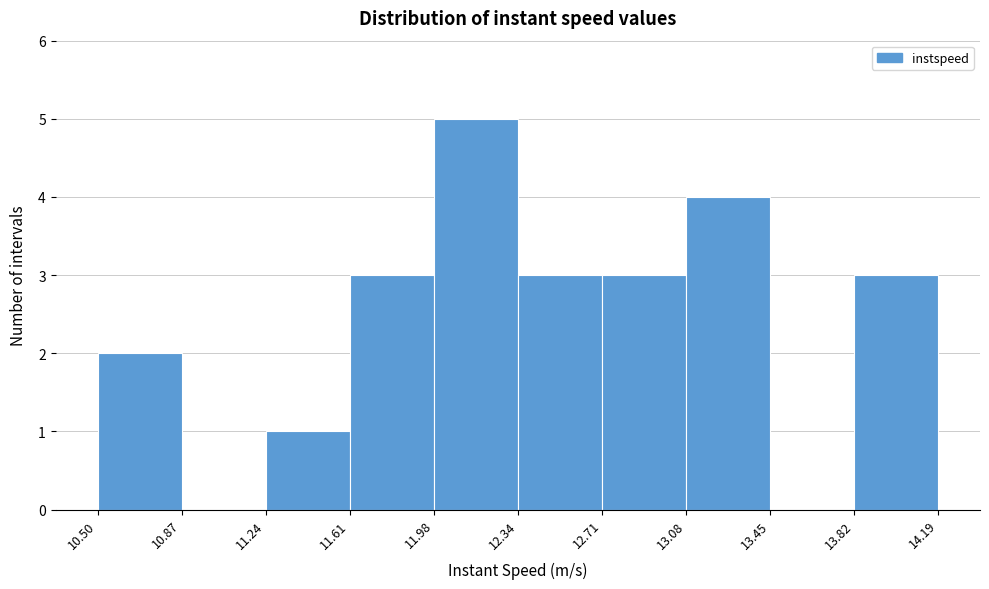

Reading left to right, transcribe this chart: for each bar, give the range it covers on the x-axis and its height. The values are not printed on the chart, so give them approximately, as read against the axis.

10.50 to 10.87: 2
10.87 to 11.24: 0
11.24 to 11.61: 1
11.61 to 11.98: 3
11.98 to 12.34: 5
12.34 to 12.71: 3
12.71 to 13.08: 3
13.08 to 13.45: 4
13.45 to 13.82: 0
13.82 to 14.19: 3